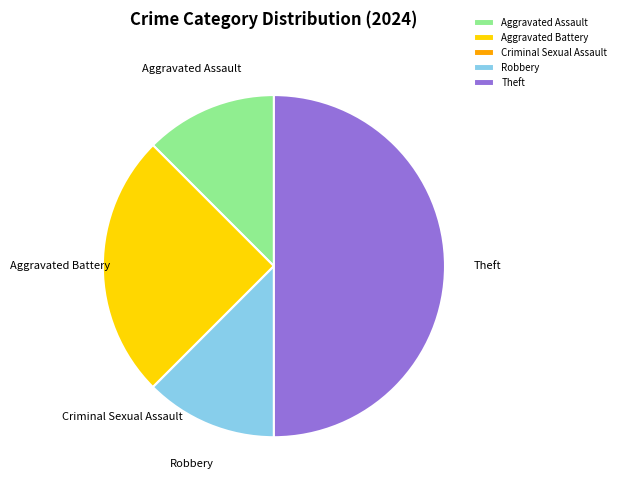

Do Aggravated Assault and Theft together represent more than half of the pie?

Yes